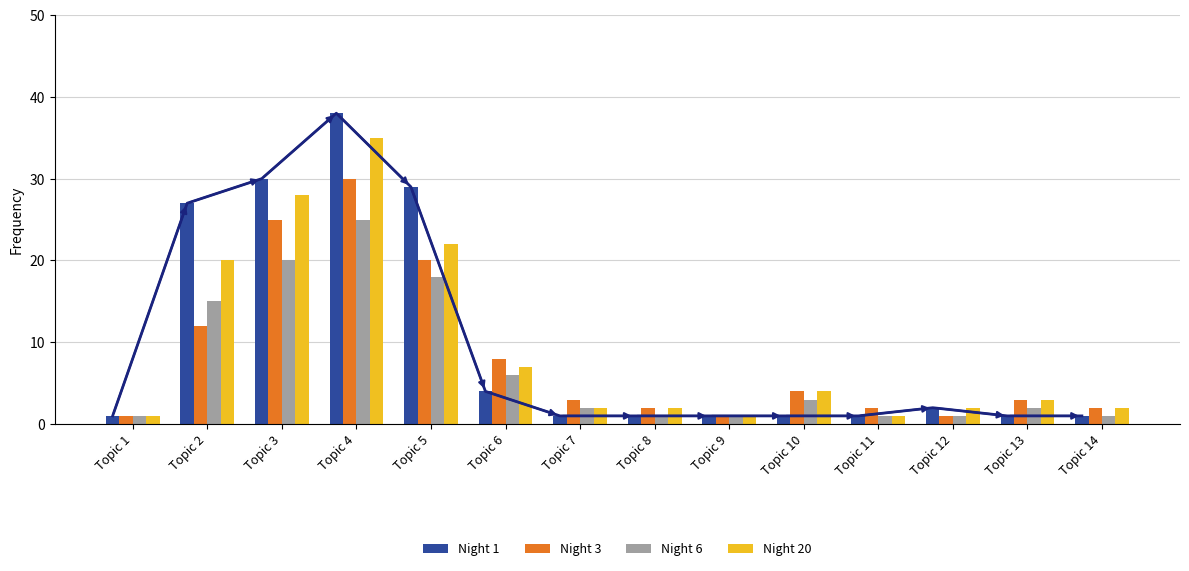

Which series has the largest total across all categories?

Night 1